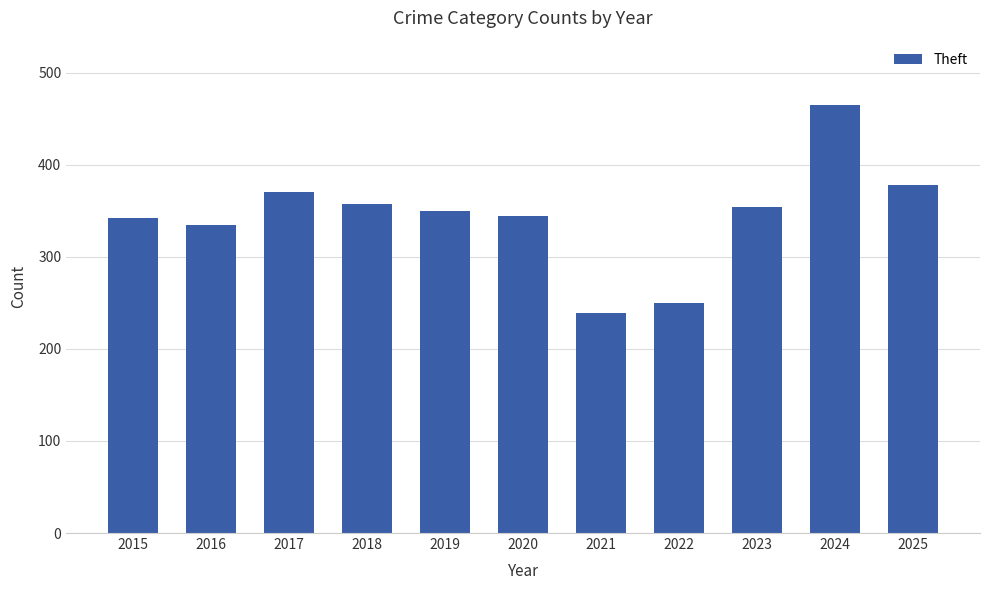

What is the value of the 4th bar from the left?

357